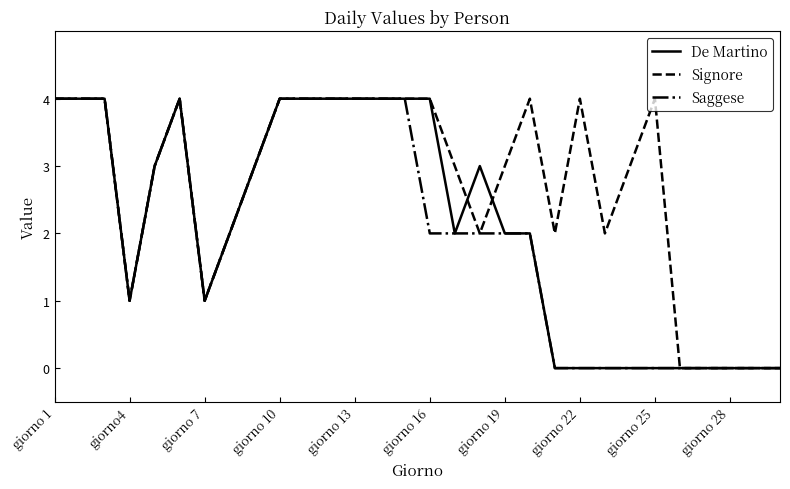

What is the maximum value shown in the chart?

4